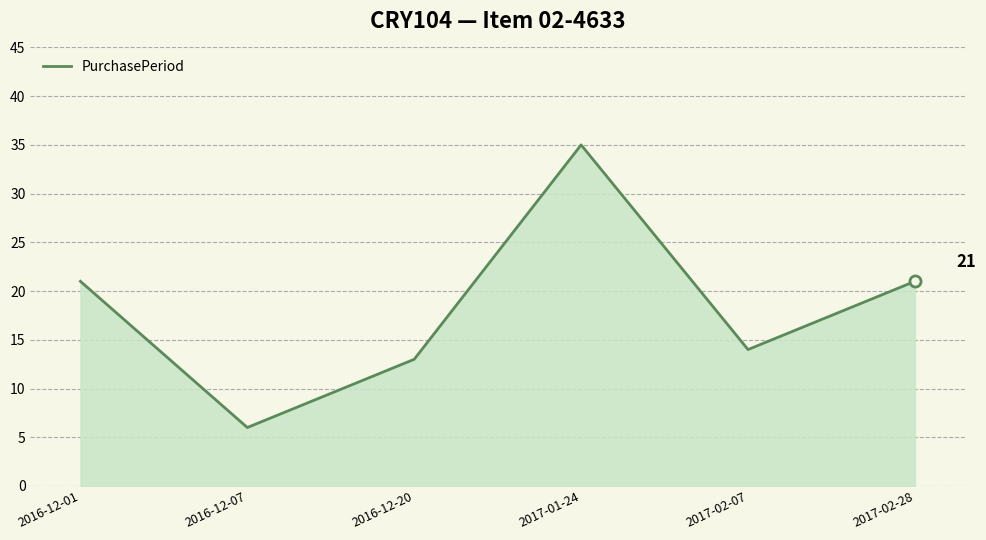

What is the sum of the values at 2017-02-28 and 2017-02-07?

35